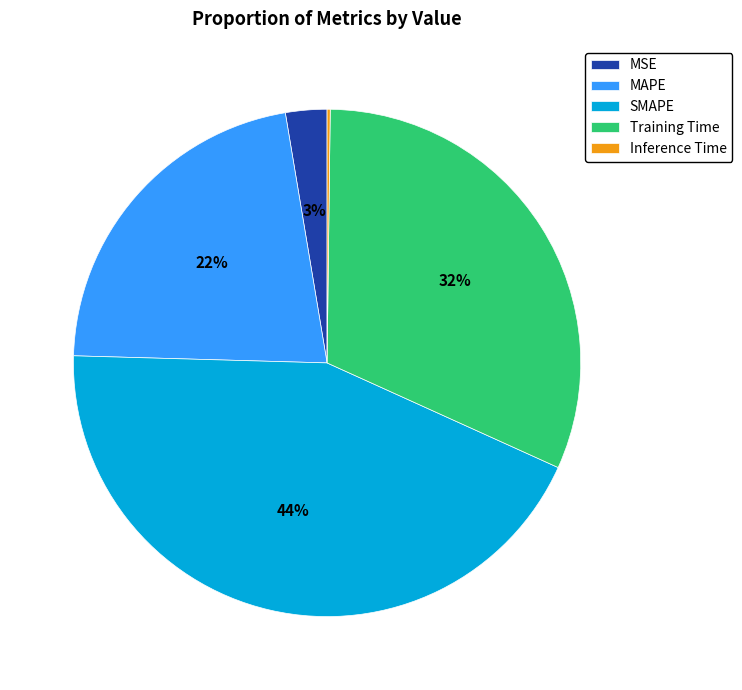

What is the largest slice in the pie chart?

SMAPE